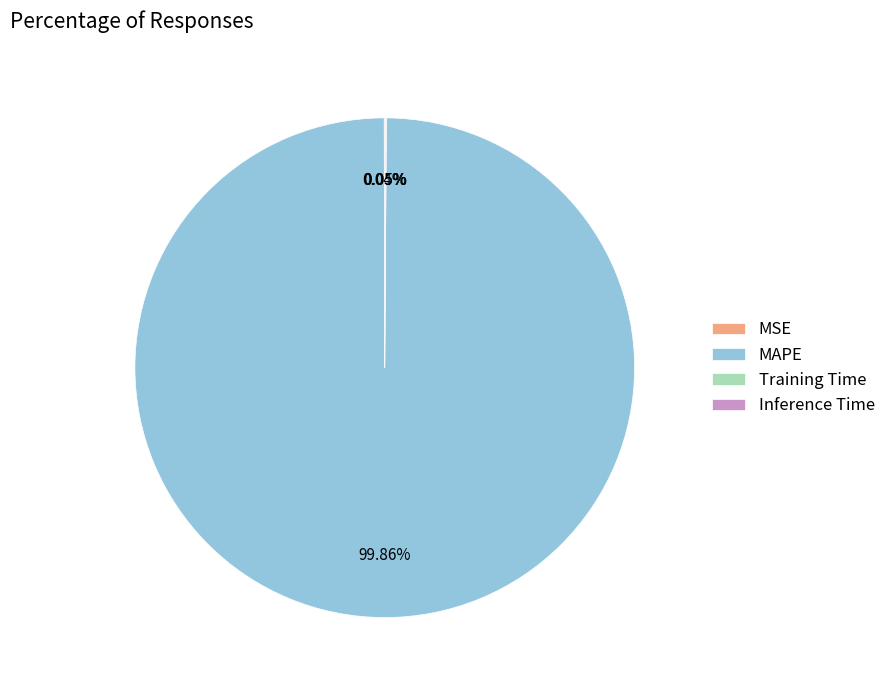

Which slice is the largest?

MAPE